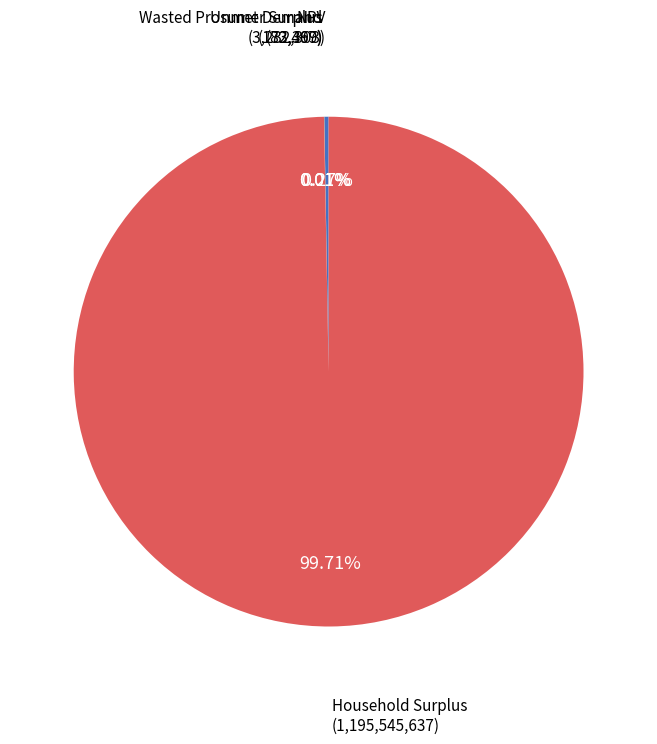

What is the largest slice in the pie chart?

Household Surplus